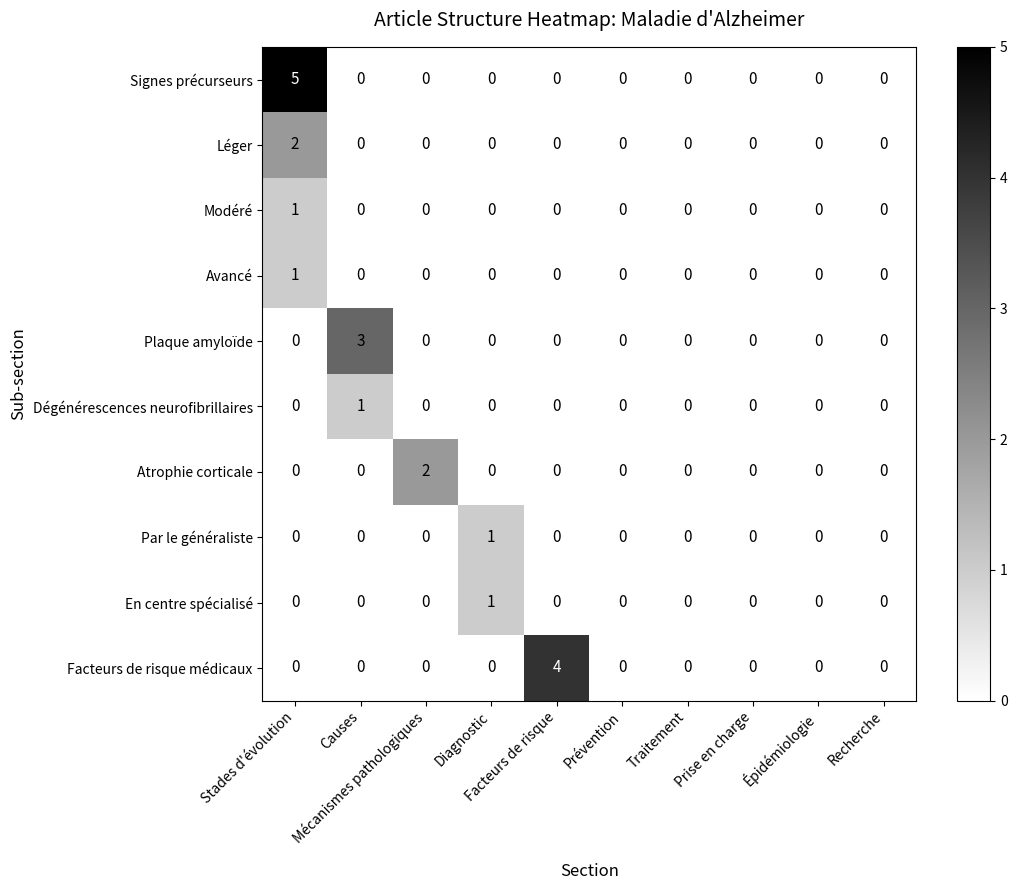

Which series has the largest range (max minus min)?

Signes précurseurs